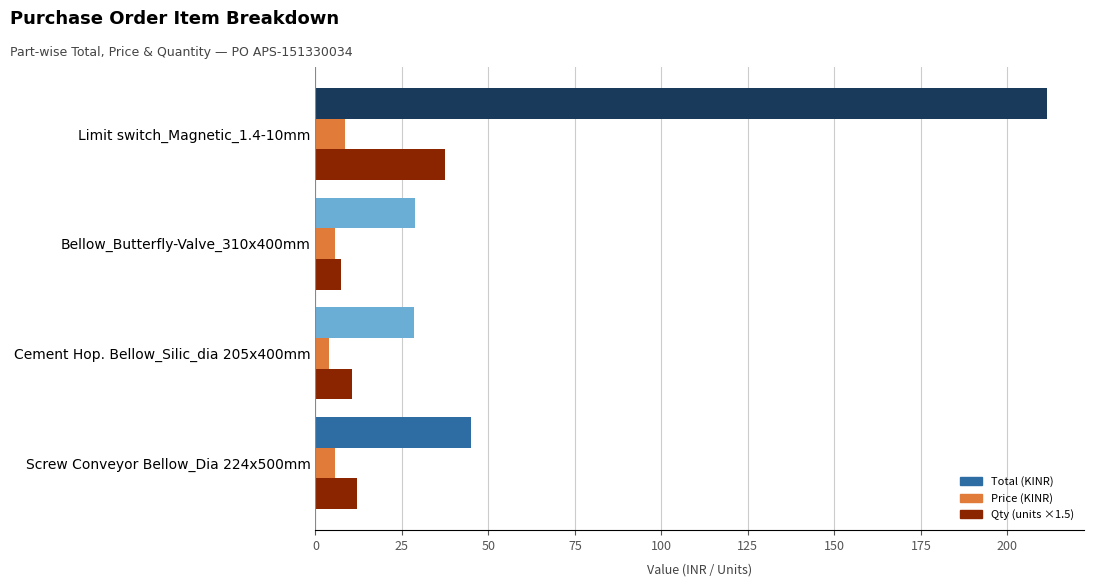

Which series has the largest range (max minus min)?

Total (KINR)